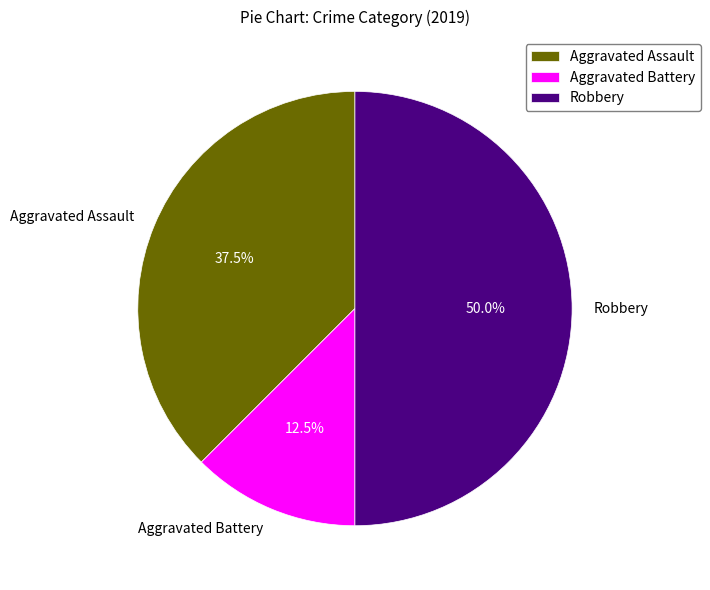

Does Aggravated Assault account for over 50% of the chart?

No